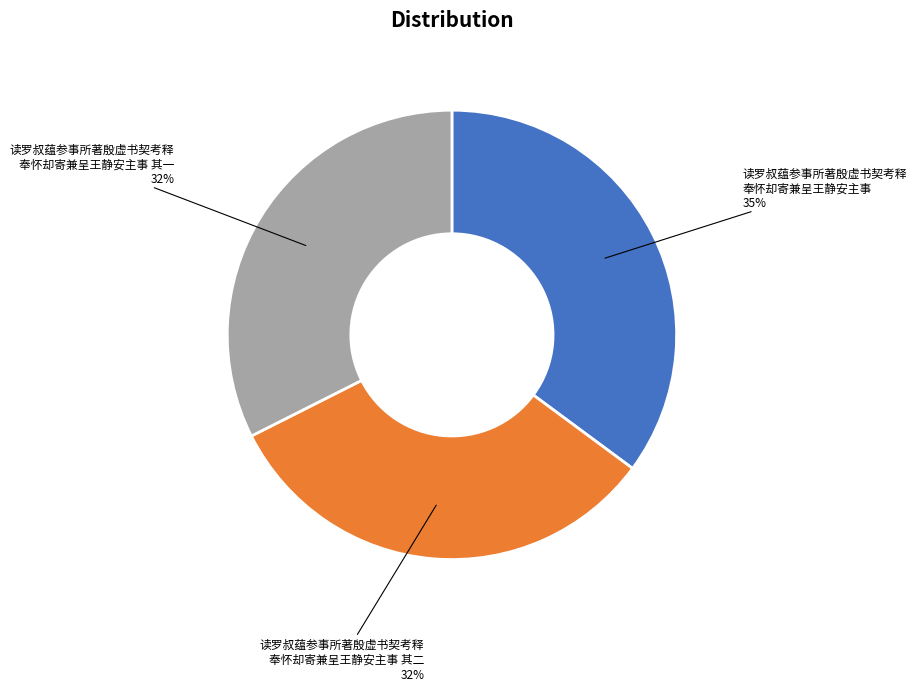

Which slice is the largest?

读罗叔蕴参事所著殷虚书契考释 奉怀却寄兼呈王静安主事